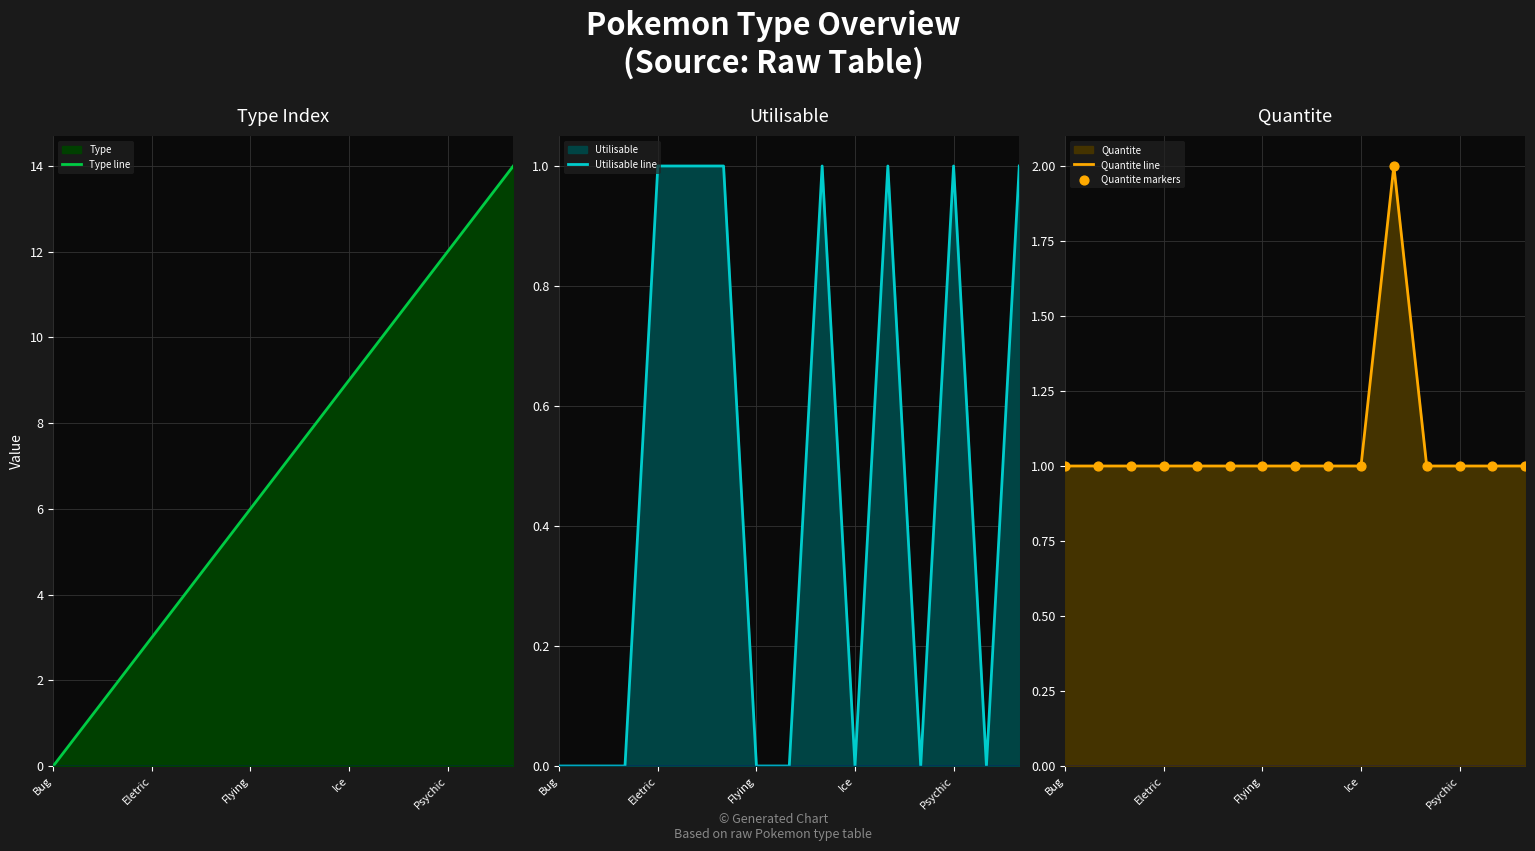

Which series reaches the maximum Y coordinate?

Type line